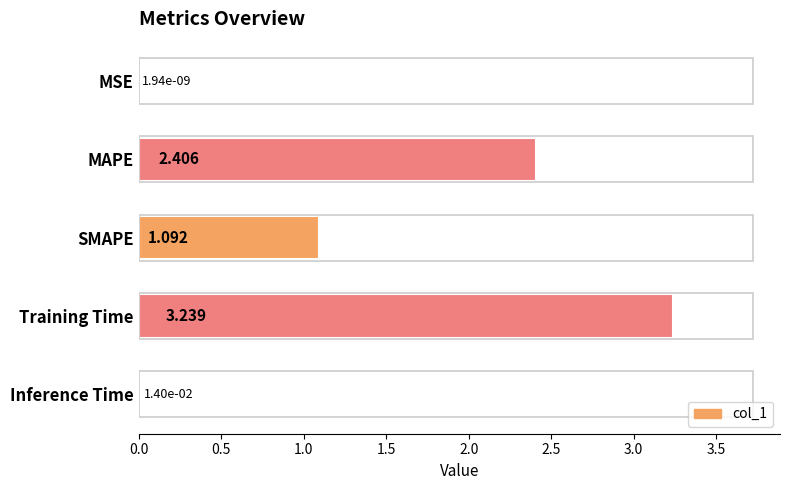

At which category does the chart reach its peak across all series?

Training Time